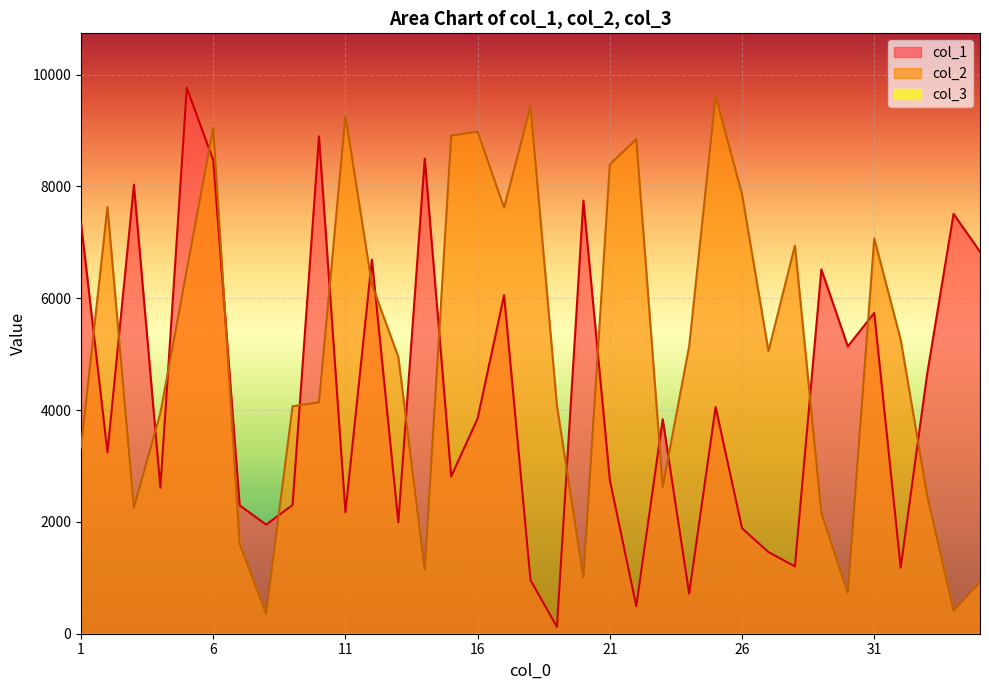

How many times do col_2 and col_1 cross each other?

20